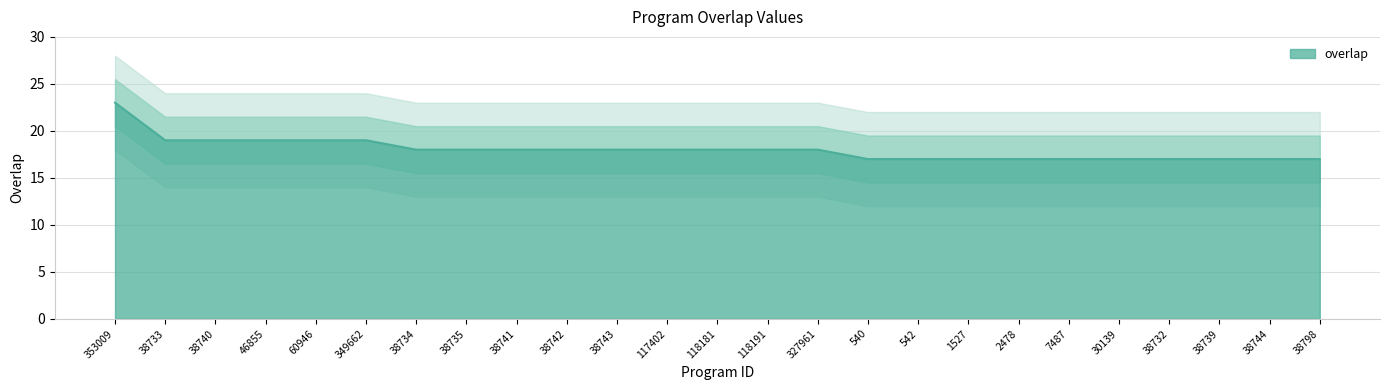

The chart shows a value of 30 at 38734. True or false?

False